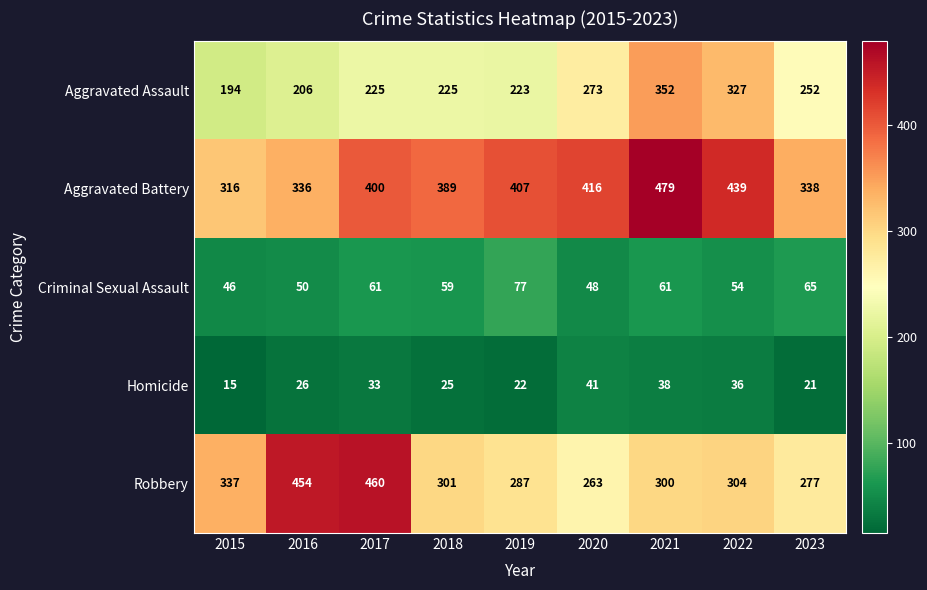

What is the difference between the maximum and minimum values in the Aggravated Battery series?

163